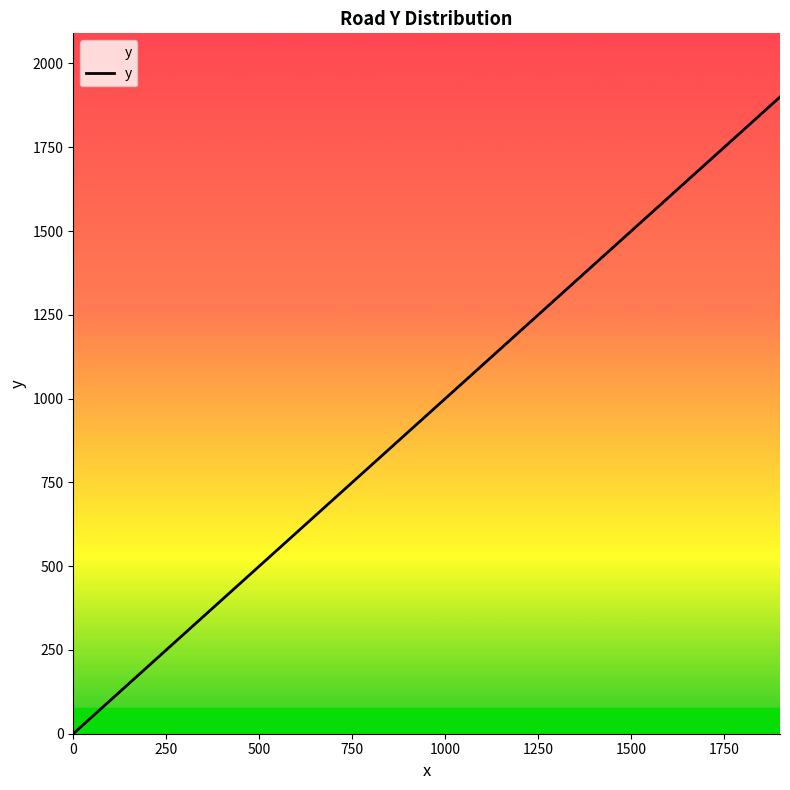

What is the difference between the maximum and minimum values?

1900